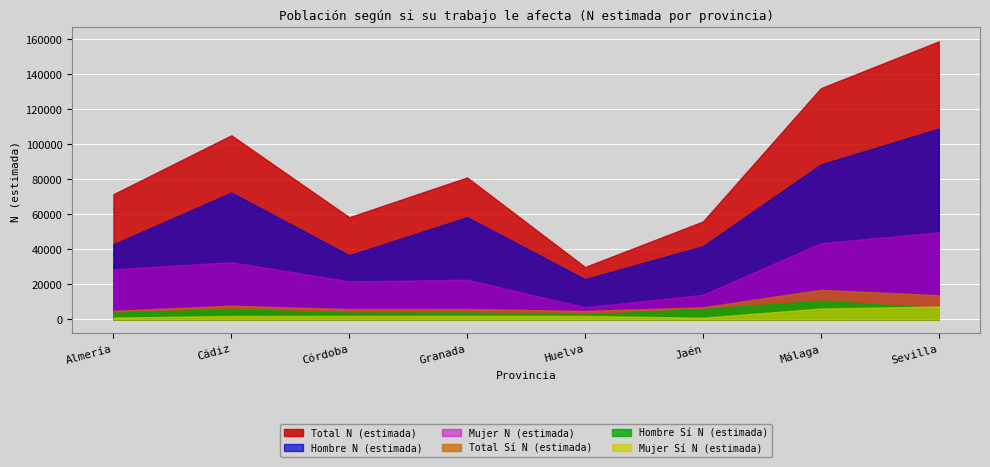

In Mujer N (estimada), how many points are lower than both neighbors (excluding endpoints)?

2